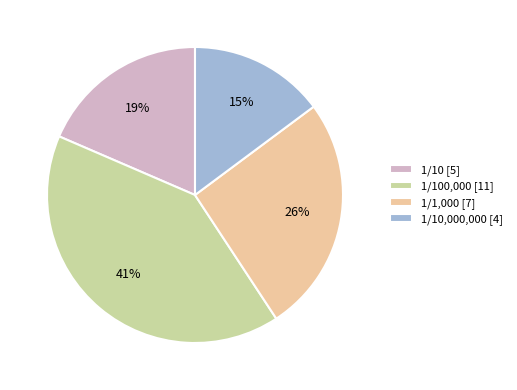

What is the ratio of the value at 1/10 [5] to the value at 1/1,000 [7]?

0.7